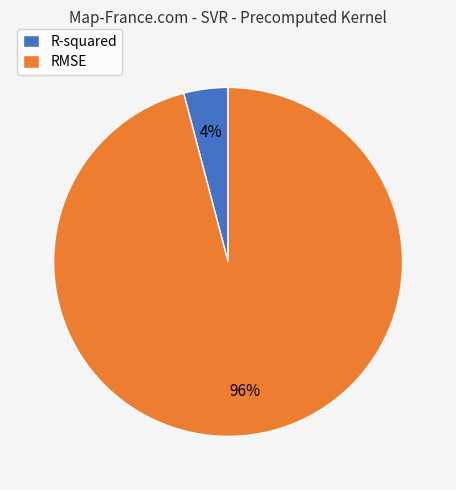

To the nearest percent, what is the combined percentage of RMSE and R-squared?

100%